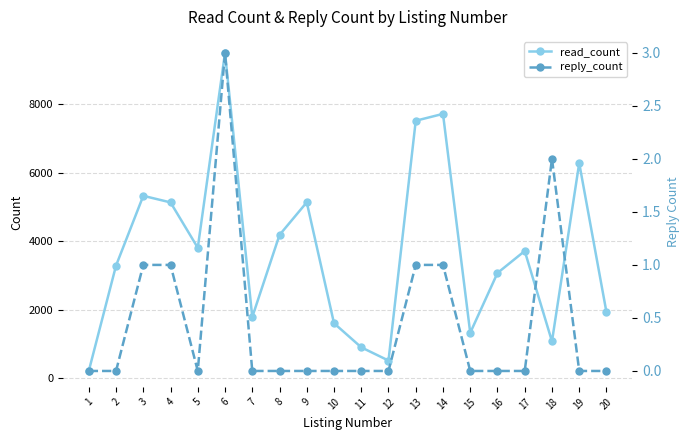

Rank the series by their maximum value, from lowest to highest.

reply_count, read_count